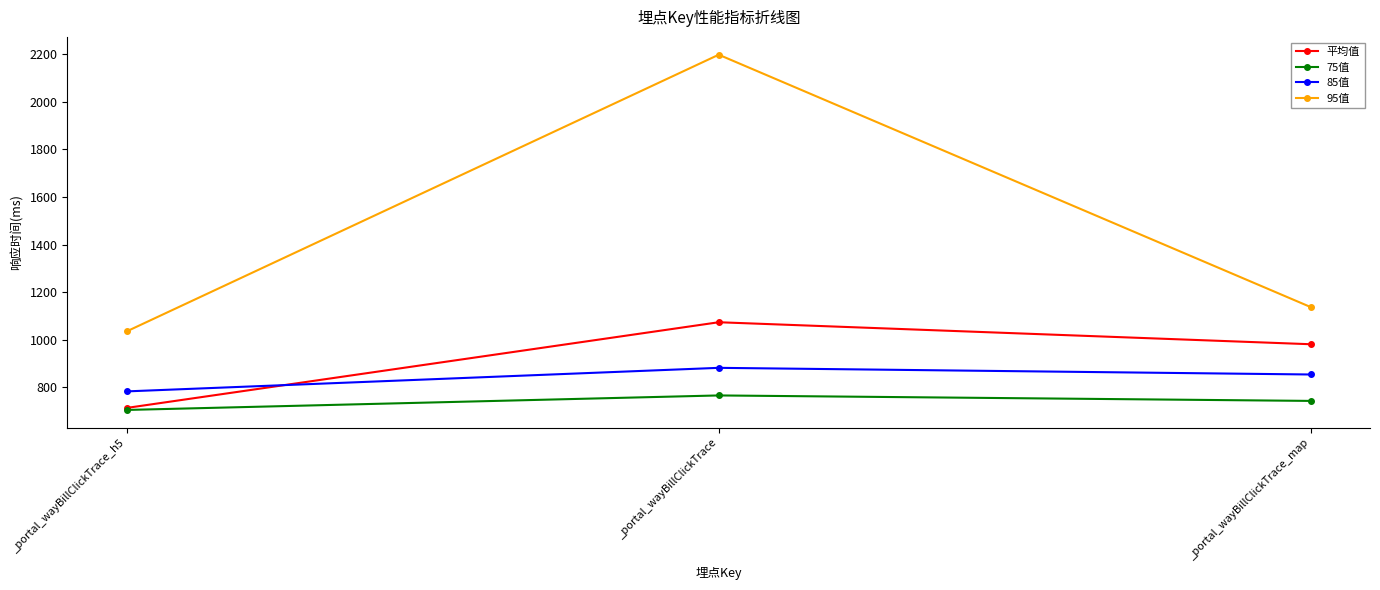

How many lines are shown in the chart?

4